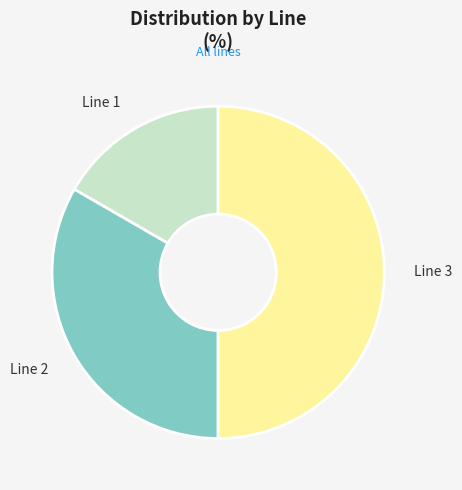

True or false: Line 1 accounts for 17% of the total.

True